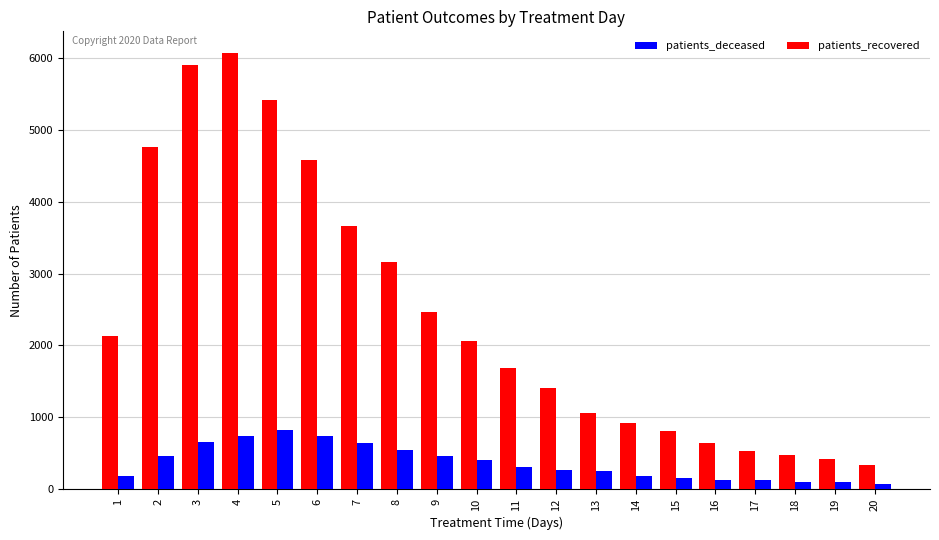

What are all the series names shown in the legend?

patients_deceased, patients_recovered